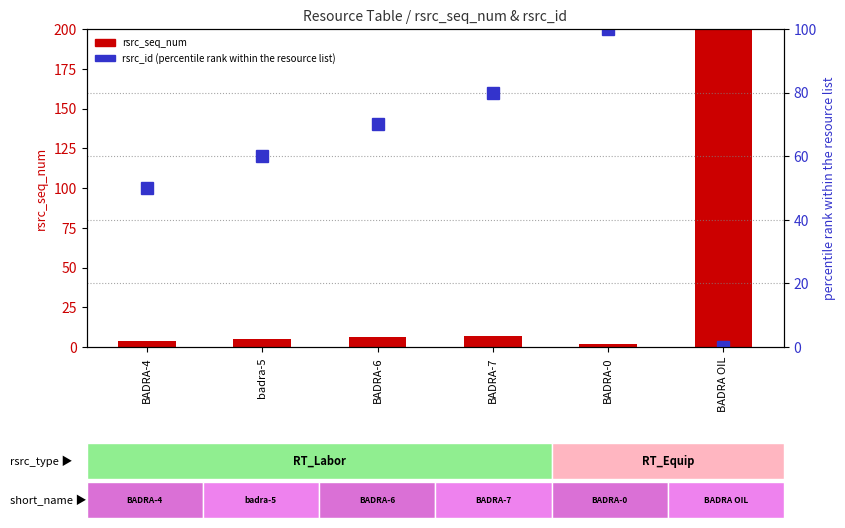

What is the total value across all series at BADRA-4?

54